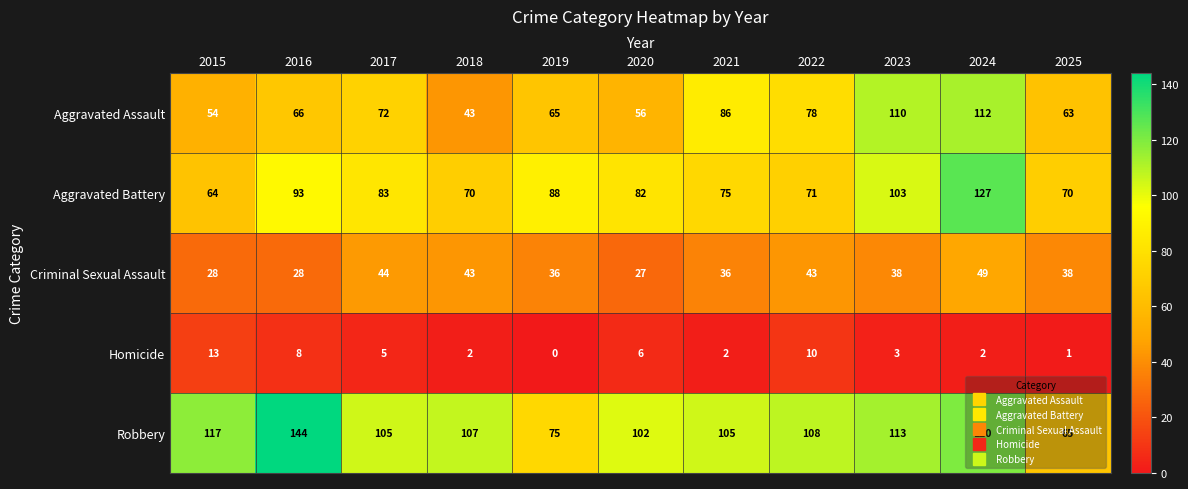

What is the difference between the maximum and second lowest values in the Robbery series?

69